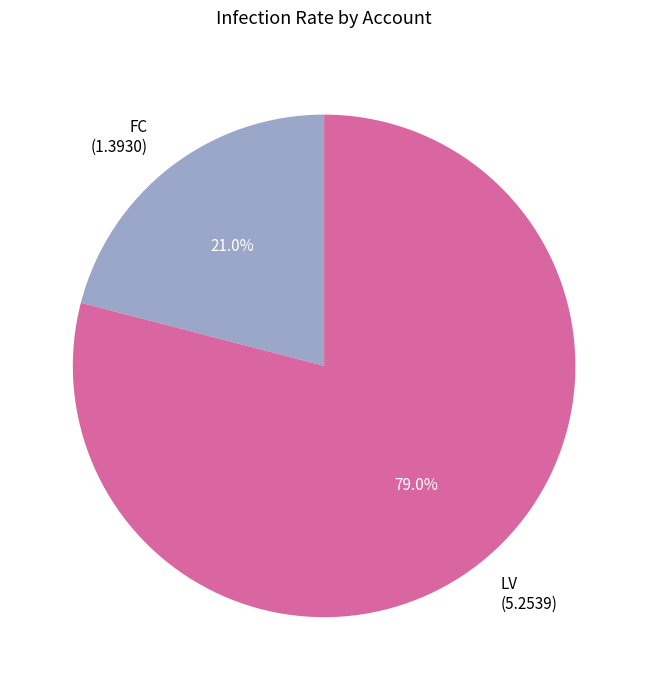

What is the total percentage of FC and LV?

100.0%